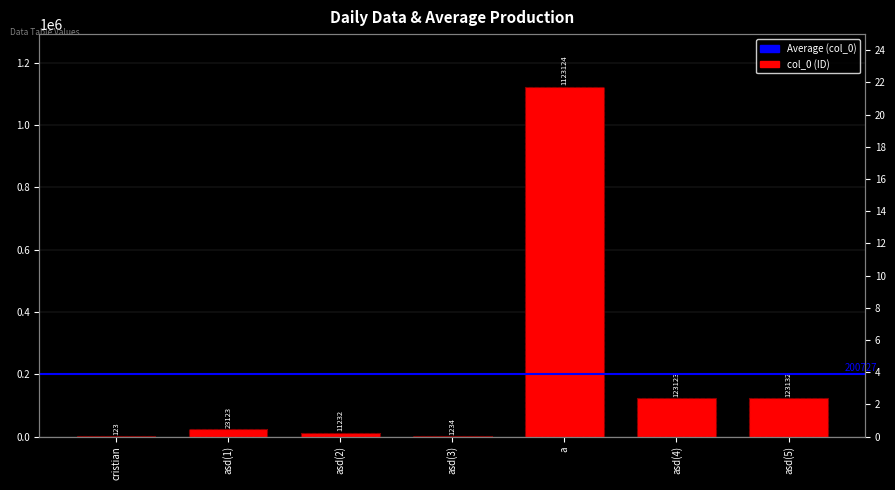

What is the label of the 3rd bar from the left?

asd(2)